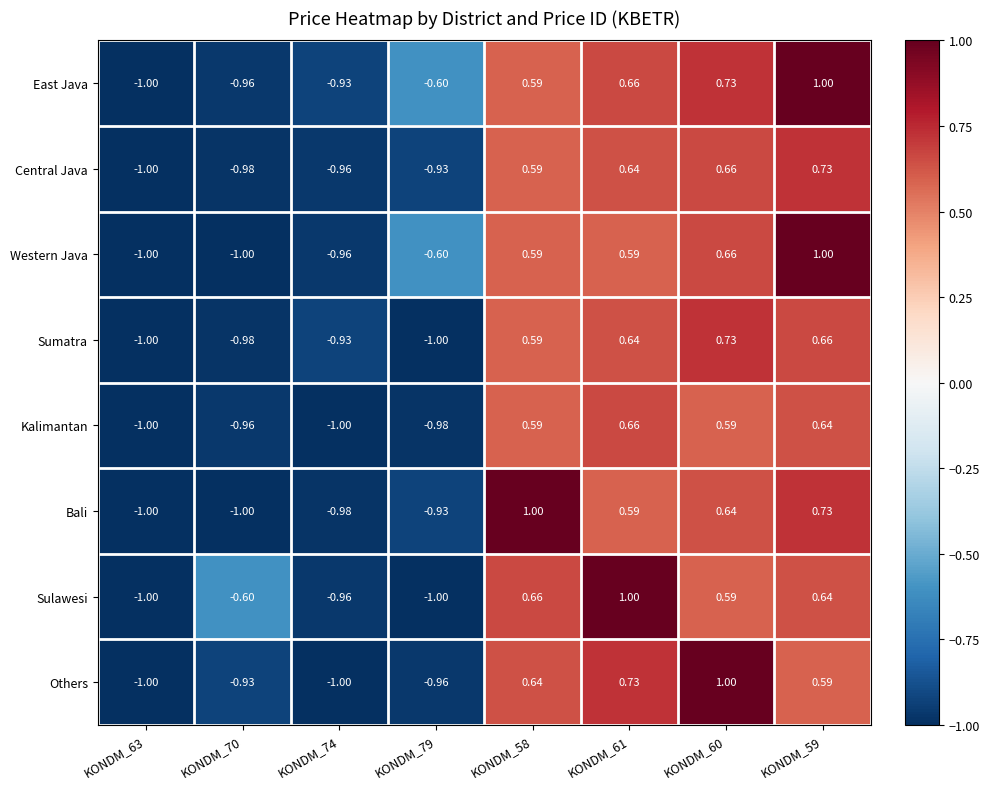

Which series has the largest total across all categories?

East Java